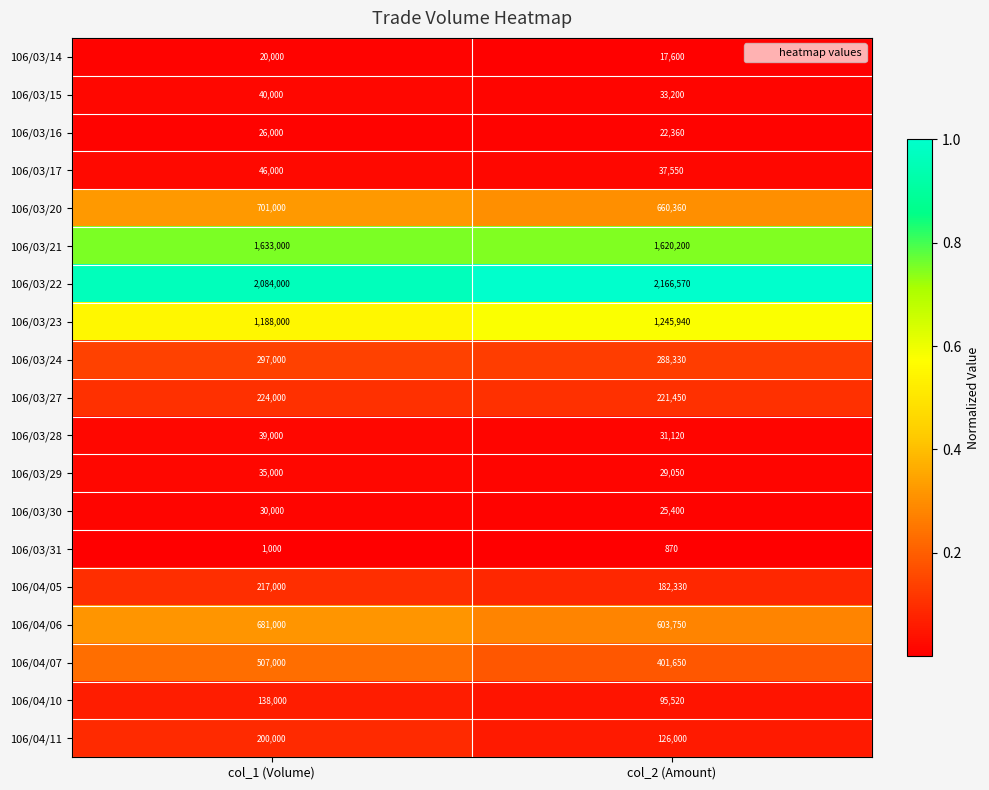

At which category does the chart reach its minimum across all series?

col_2 (Amount)